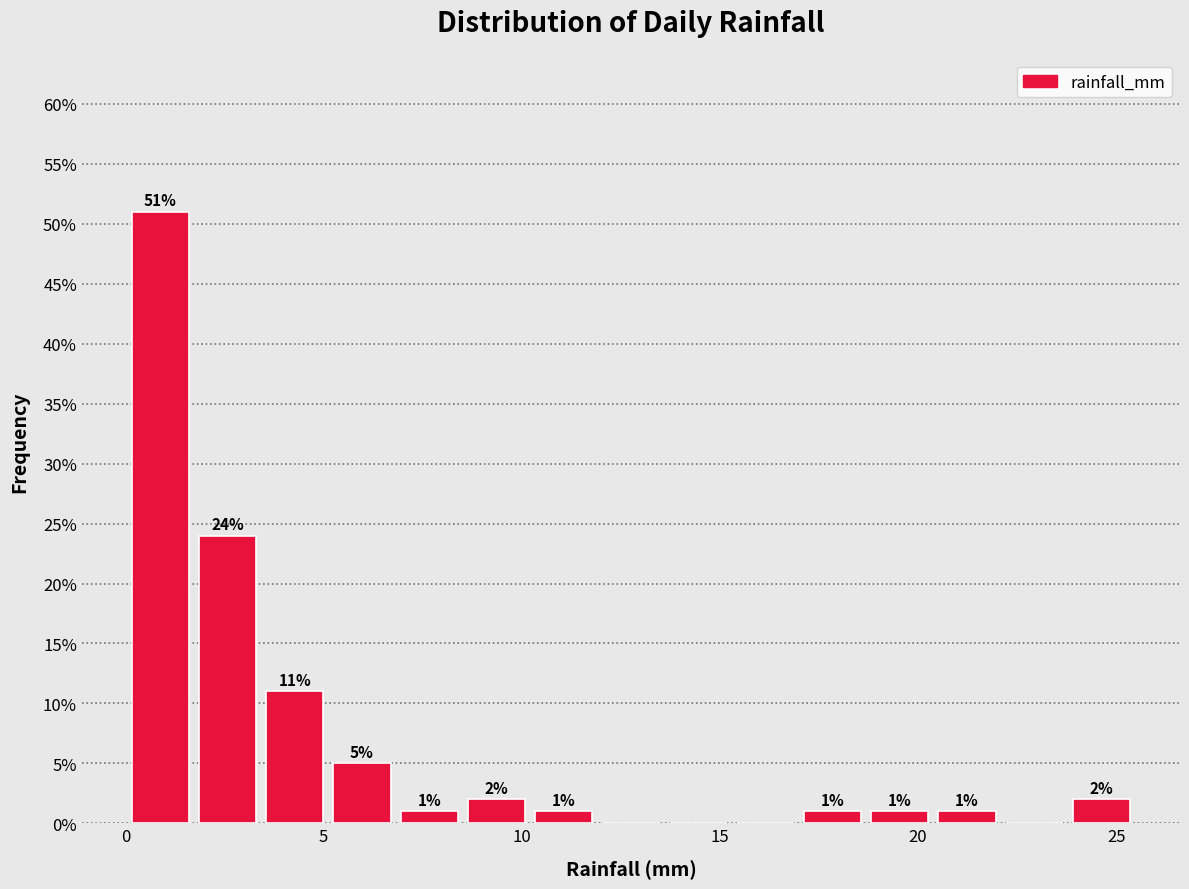

Around what value on the x-axis is the tallest bar? Give the approximate position of its centre, as read against the axis.

1.0